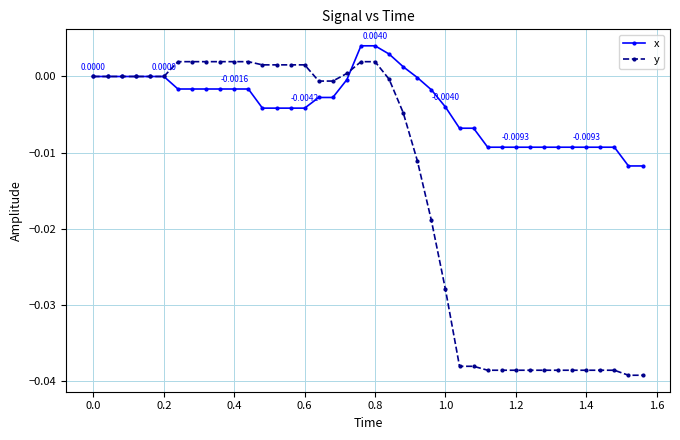

Which series has the largest range (max minus min)?

y